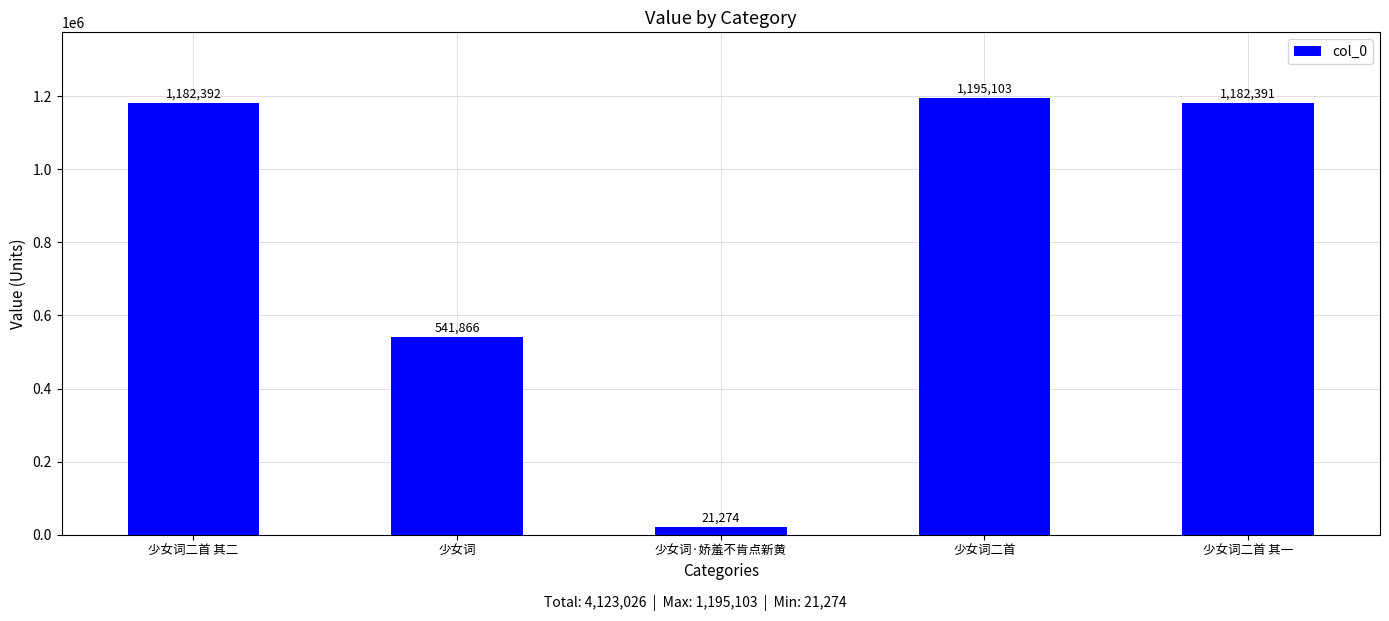

What is the maximum value shown in the chart?

1195103